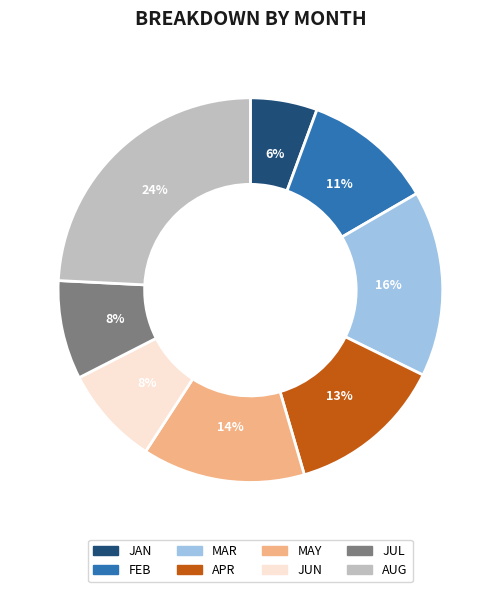

Between JUN and FEB, which is larger?

FEB